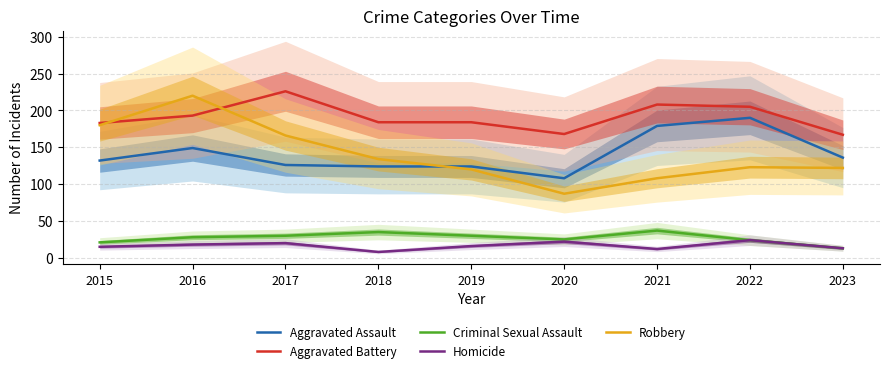

How many values in the Aggravated Assault series are below 132?

4